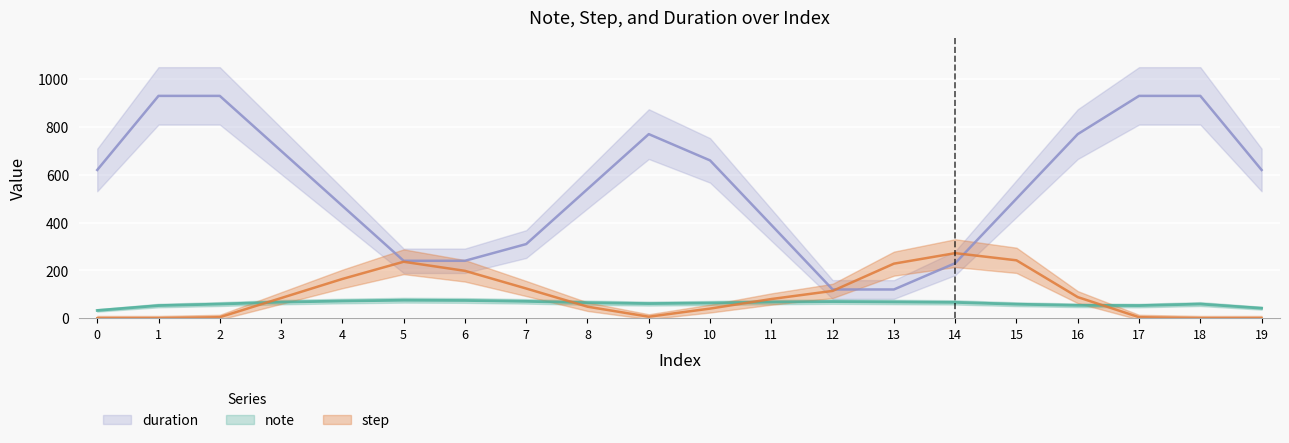

What is the sum of all step values?

1932